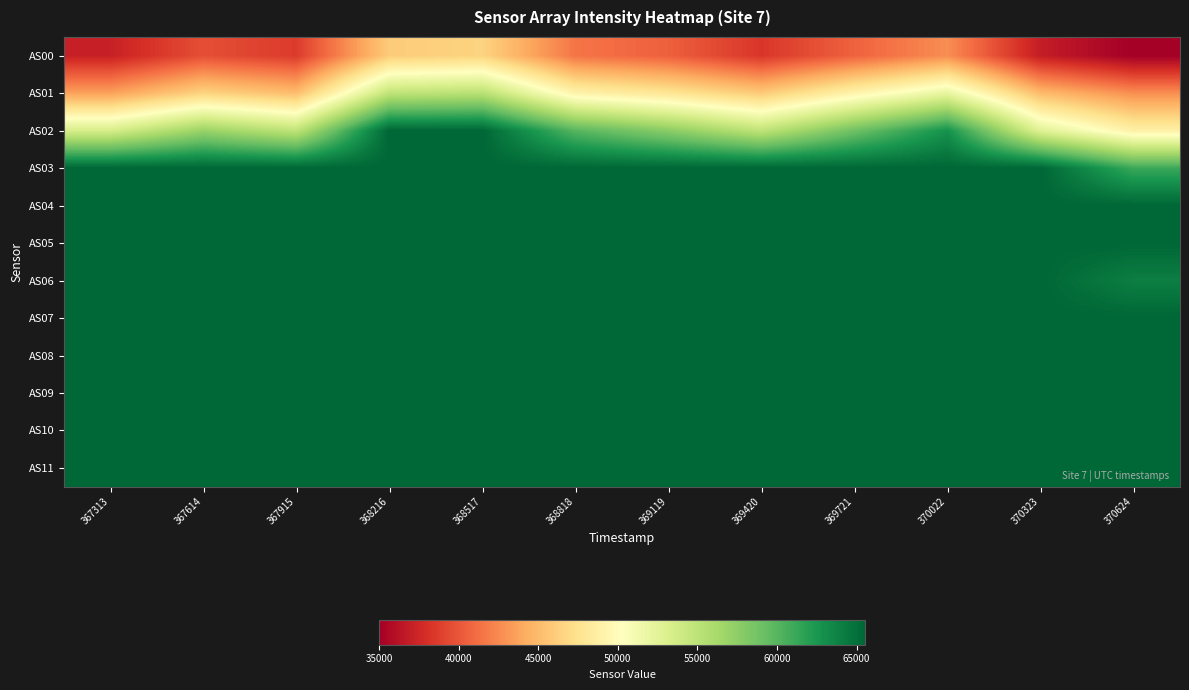

Reading right to left, list all the values displayed in this chart.

AS00: 370624=35021	370323=36940	370022=42677	369721=40620	369420=38385	369119=40484	368818=41516	368517=46490	368216=46010	367915=38647	367614=39648	367313=37145
AS01: 370624=42727	370323=45018	370022=52116	369721=49178	369420=45908	369119=47834	368818=49104	368517=55280	368216=54860	367915=45120	367614=46482	367313=43596
AS02: 370624=48871	370323=52770	370022=62810	369721=58935	369420=54876	369119=57690	368818=59999	368517=65535	368216=65535	367915=54866	367614=56981	367313=53437
AS03: 370624=61122	370323=65535	370022=65535	369721=65535	369420=65535	369119=65535	368818=65535	368517=65535	368216=65535	367915=65535	367614=65535	367313=65535
AS04: 370624=65535	370323=65535	370022=65535	369721=65535	369420=65535	369119=65535	368818=65535	368517=65535	368216=65535	367915=65535	367614=65535	367313=65535
AS05: 370624=65535	370323=65535	370022=65535	369721=65535	369420=65535	369119=65535	368818=65535	368517=65535	368216=65535	367915=65535	367614=65535	367313=65535
AS06: 370624=64018	370323=65535	370022=65535	369721=65535	369420=65535	369119=65535	368818=65535	368517=65535	368216=65535	367915=65535	367614=65535	367313=65535
AS07: 370624=65535	370323=65535	370022=65535	369721=65535	369420=65535	369119=65535	368818=65535	368517=65535	368216=65535	367915=65535	367614=65535	367313=65535
AS08: 370624=65535	370323=65535	370022=65535	369721=65535	369420=65535	369119=65535	368818=65535	368517=65535	368216=65535	367915=65535	367614=65535	367313=65535
AS09: 370624=65535	370323=65535	370022=65535	369721=65535	369420=65535	369119=65535	368818=65535	368517=65535	368216=65535	367915=65535	367614=65535	367313=65535
AS10: 370624=65535	370323=65535	370022=65535	369721=65535	369420=65535	369119=65535	368818=65535	368517=65535	368216=65535	367915=65535	367614=65535	367313=65535
AS11: 370624=65535	370323=65535	370022=65535	369721=65535	369420=65535	369119=65535	368818=65535	368517=65535	368216=65535	367915=65535	367614=65535	367313=65535